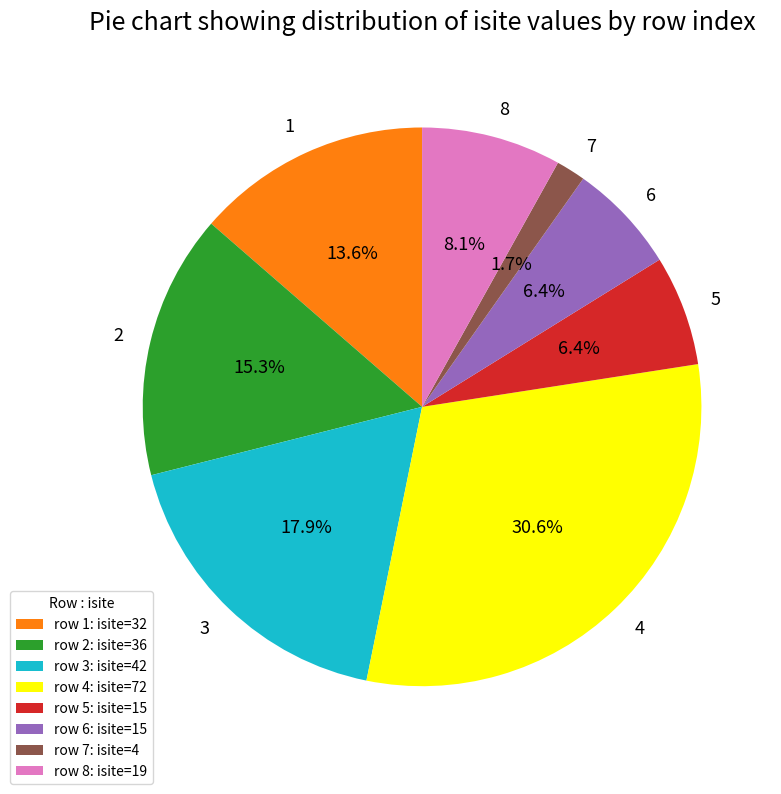

Approximately how many times larger is the value at 4 compared to 8?

3.8